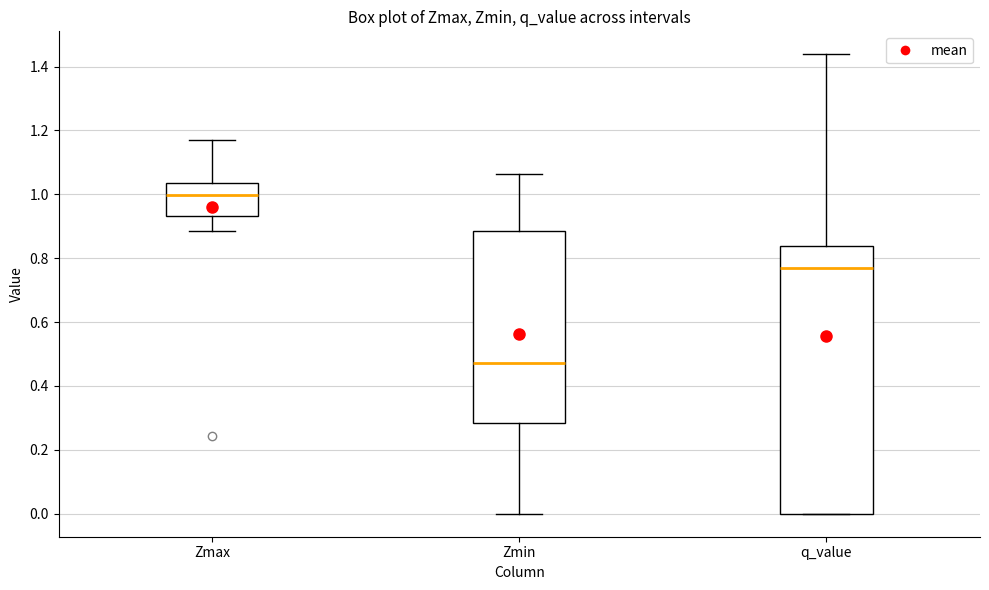

Reading left to right, transcribe this box plot: for each box, give where its median line is, the range the box spans, and where its two whiskers end, as read against the y-axis. The values are not printed on the chart, so give them approximately, as read against the axis.

Zmax: median 1.00, box 0.94 to 1.04, whiskers 0.88 to 1.16
Zmin: median 0.48, box 0.28 to 0.88, whiskers 0.00 to 1.06
q_value: median 0.76, box 0.00 to 0.84, whiskers 0.00 to 1.44